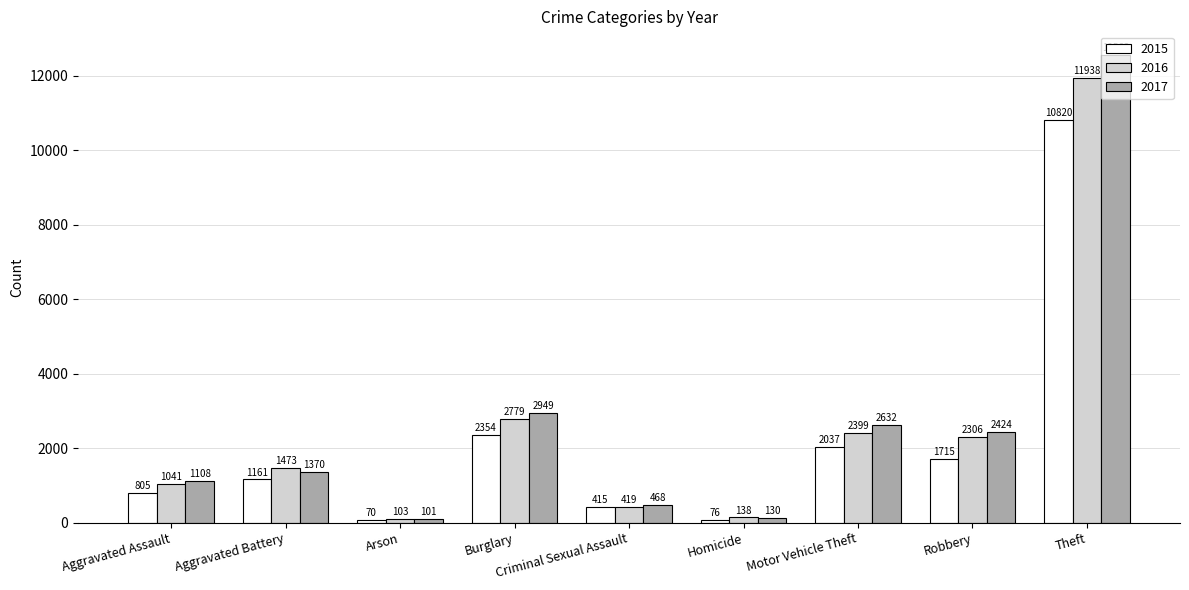

Rank the series by their maximum value, from lowest to highest.

2015, 2016, 2017